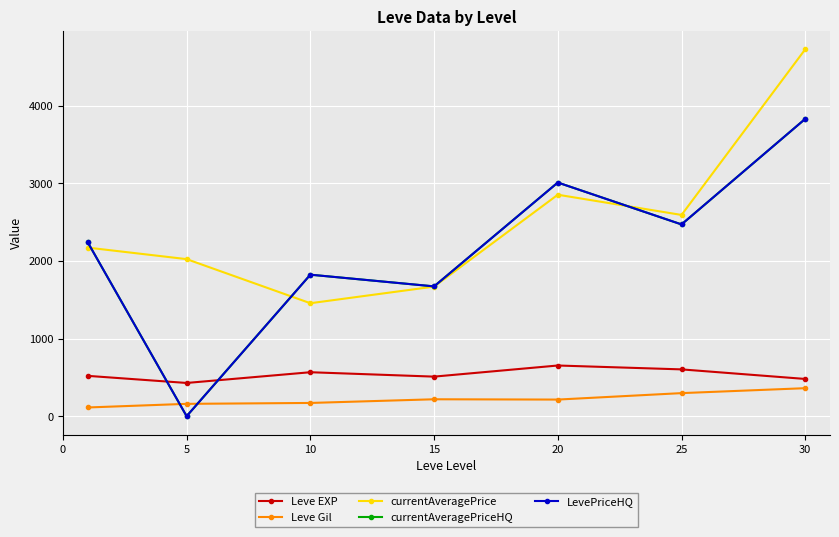

Where is Leve Gil nearest to the value 236?

15